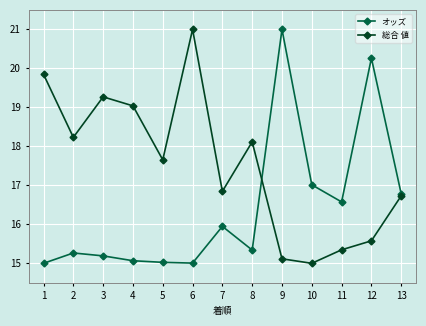

Is the value of オッズ at 5 greater than the value of 総合 値 at 1?

No